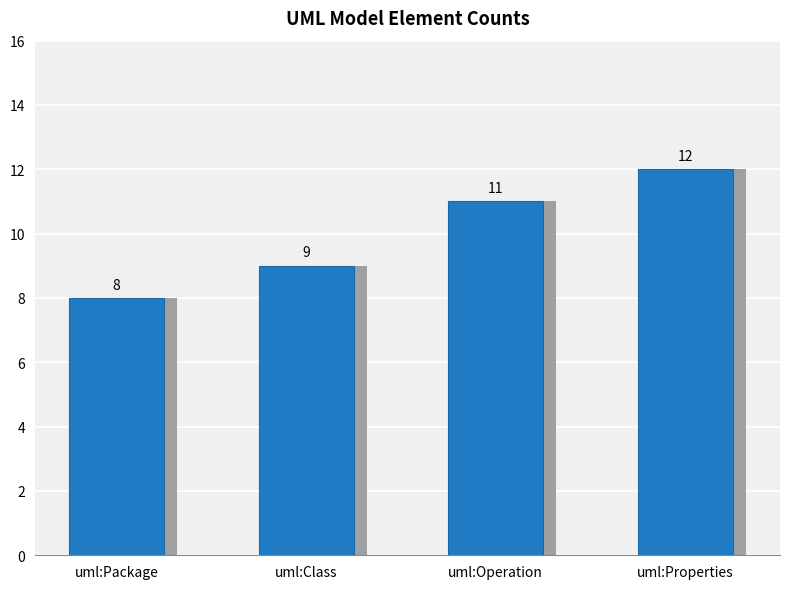

The value at uml:Package is 12. True or false?

False